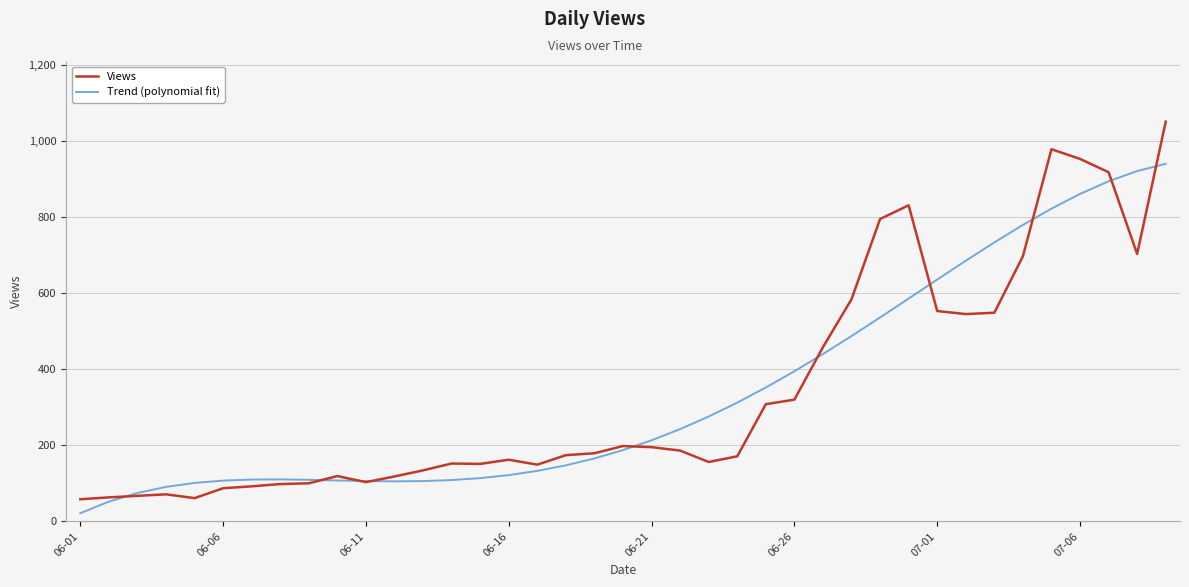

Which series has the widest spread of values?

Views